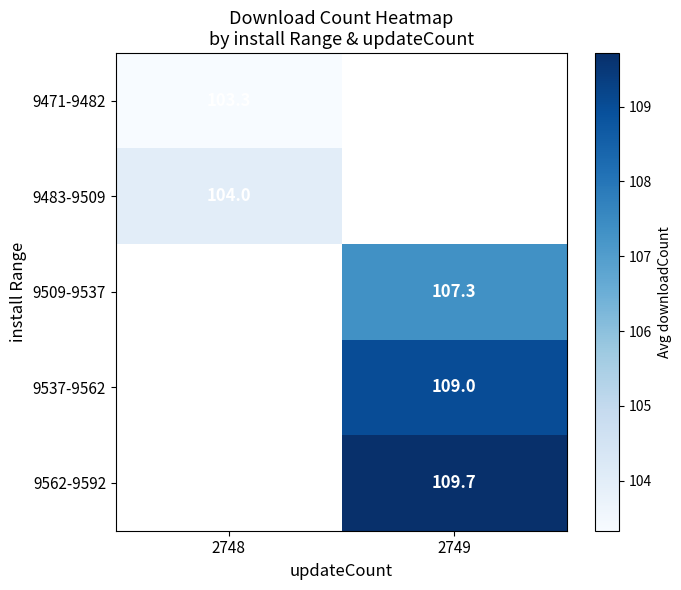

How many data points in 9562-9592 are above 109?

1